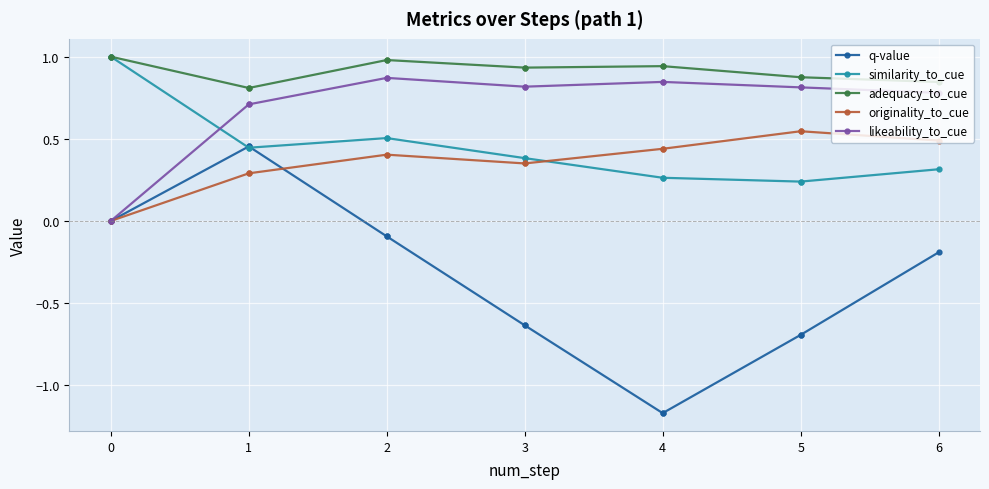

What are all the series names shown in the legend?

q-value, similarity_to_cue, adequacy_to_cue, originality_to_cue, likeability_to_cue